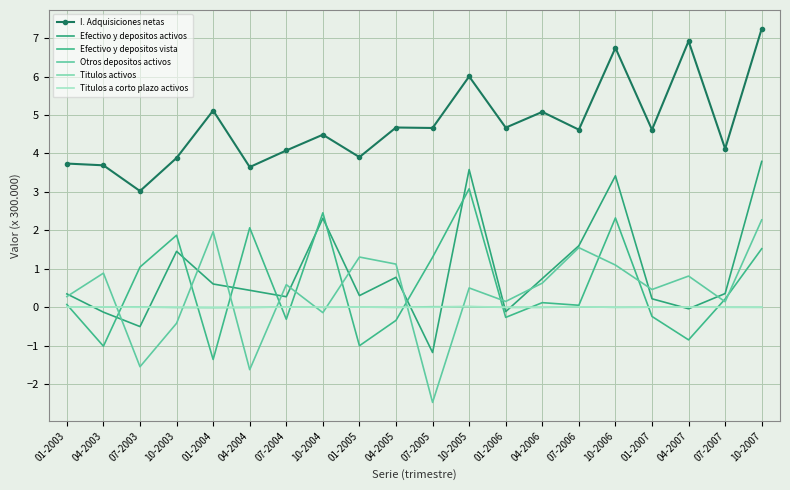

What is the total value across all series at 07-2003?

2.0